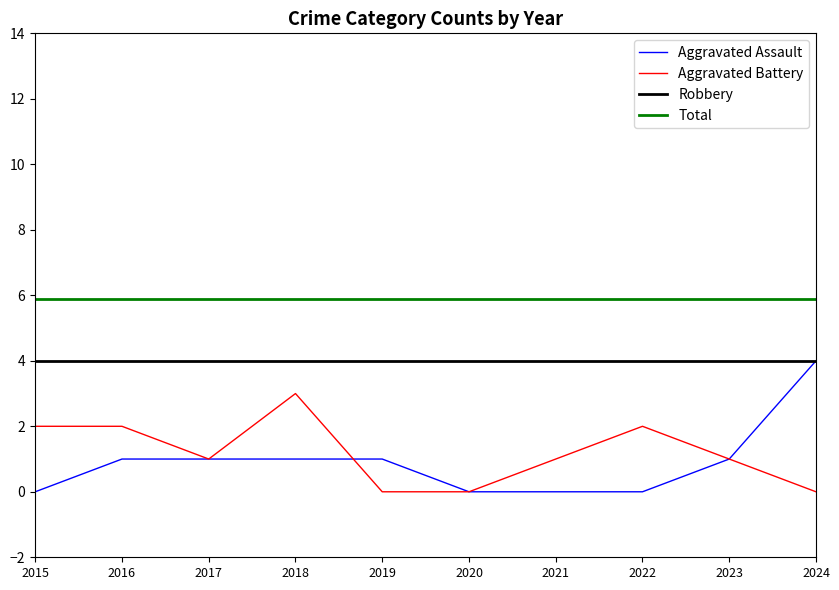

Which series has the largest total across all categories?

Aggravated Battery